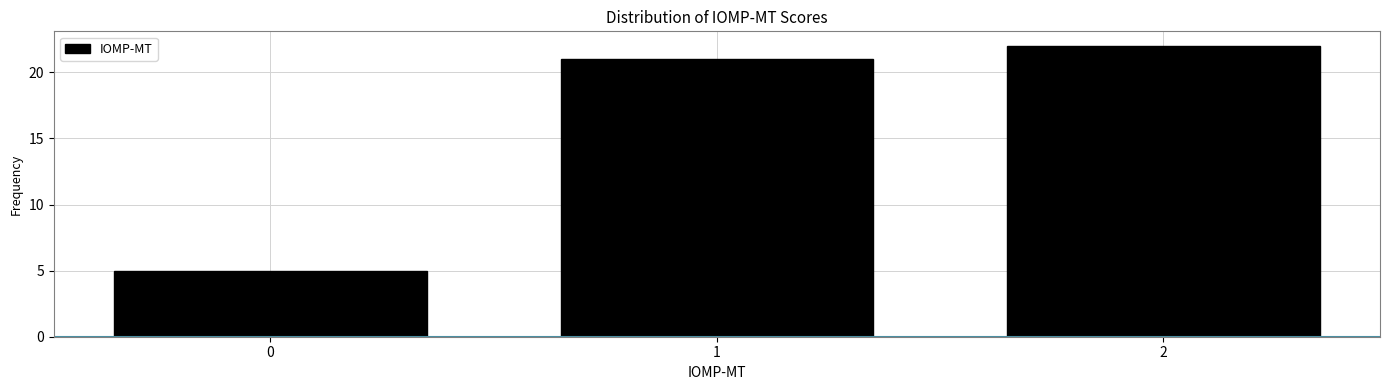

Reading left to right, list every bar in this chart as the range it spans on the x-axis followed by its height. The values are not printed on the chart, so give them approximately, as read against the axis.

-0.5 to 0.5: 5
0.5 to 1.5: 21
1.5 to 2.5: 22